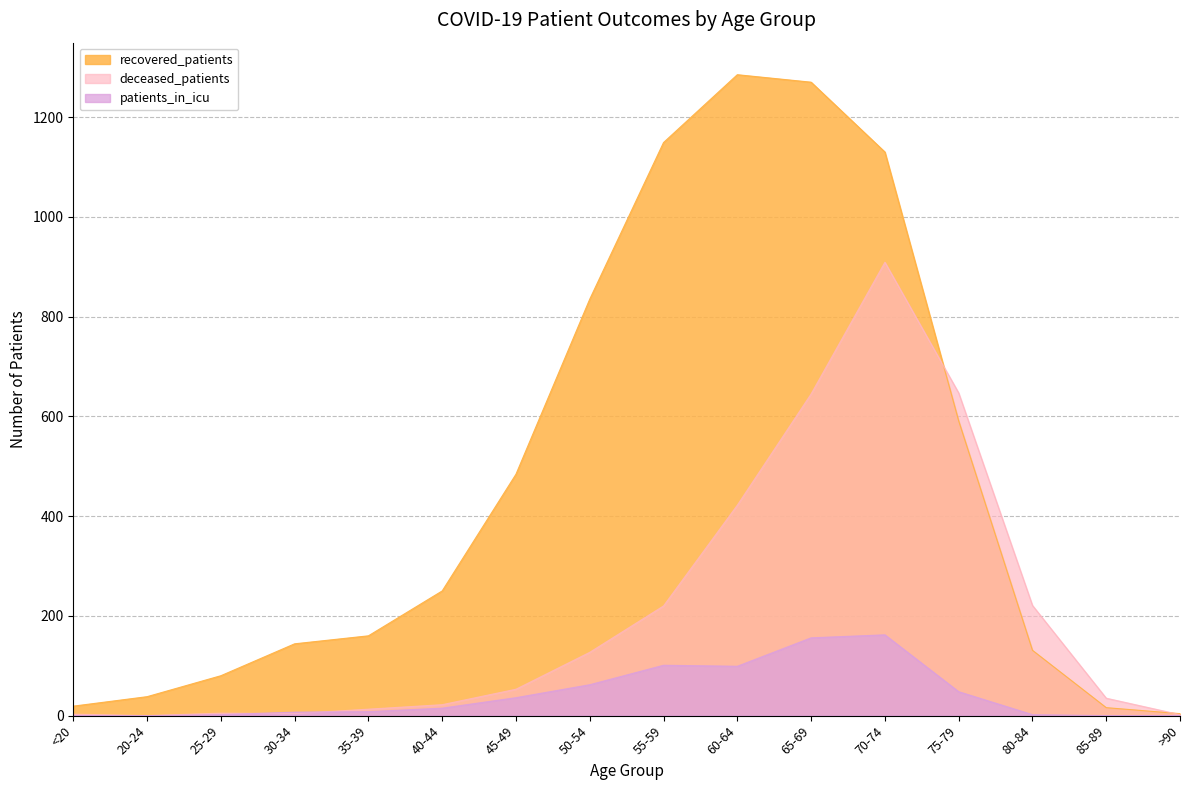

Is the value of recovered_patients at >90 greater than the value of patients_in_icu at 70-74?

No